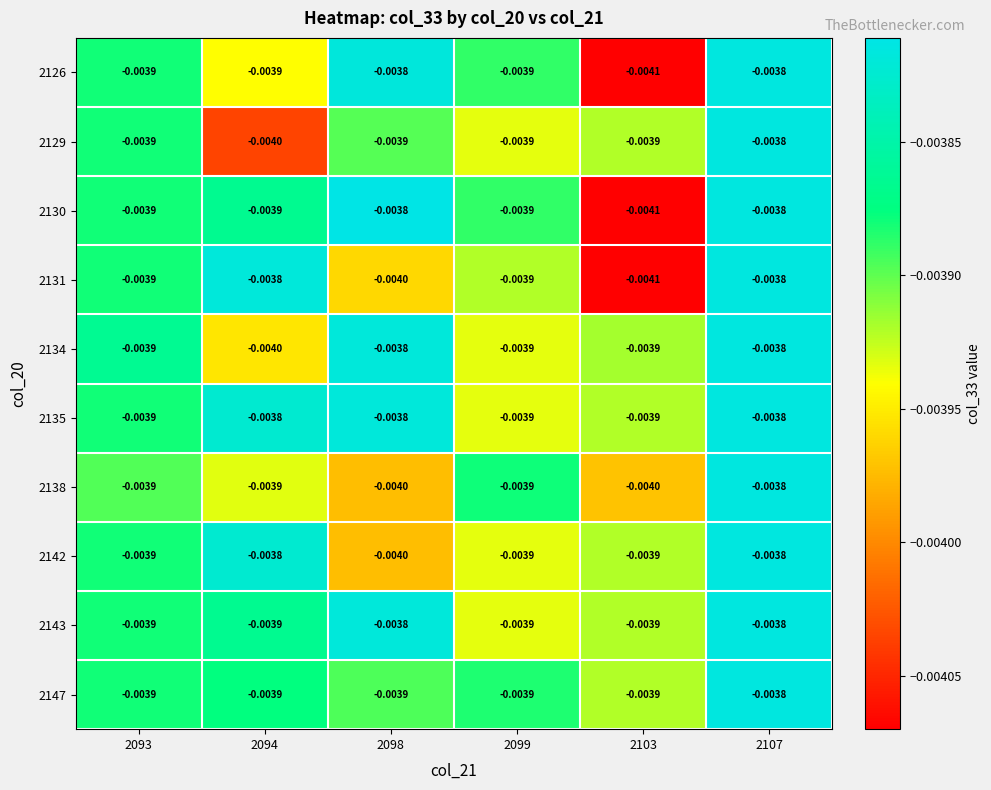

Is the value of 2130 at 2103 greater than the value of 2142 at 2093?

No